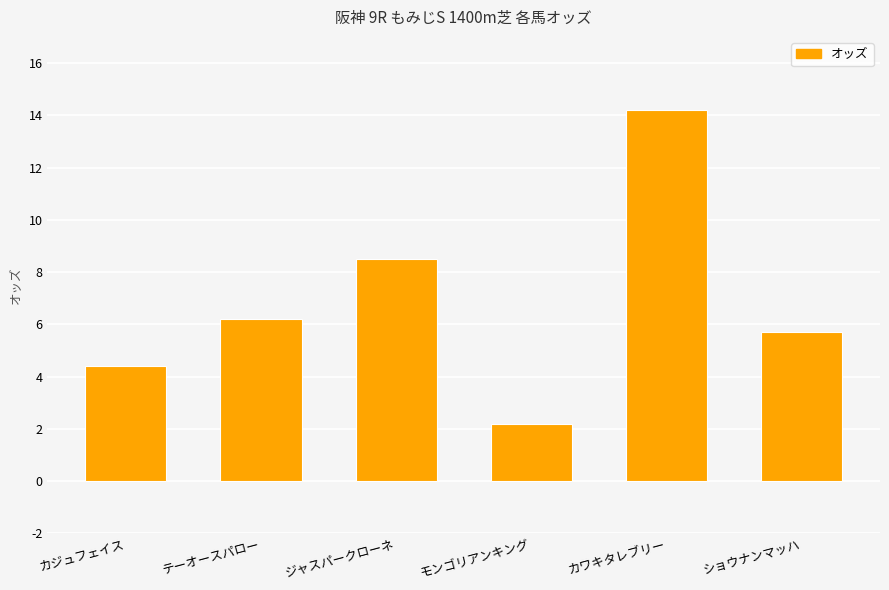

Rank the categories by value from highest to lowest.

カワキタレブリー, ジャスパークローネ, テーオースパロー, ショウナンマッハ, カジュフェイス, モンゴリアンキング